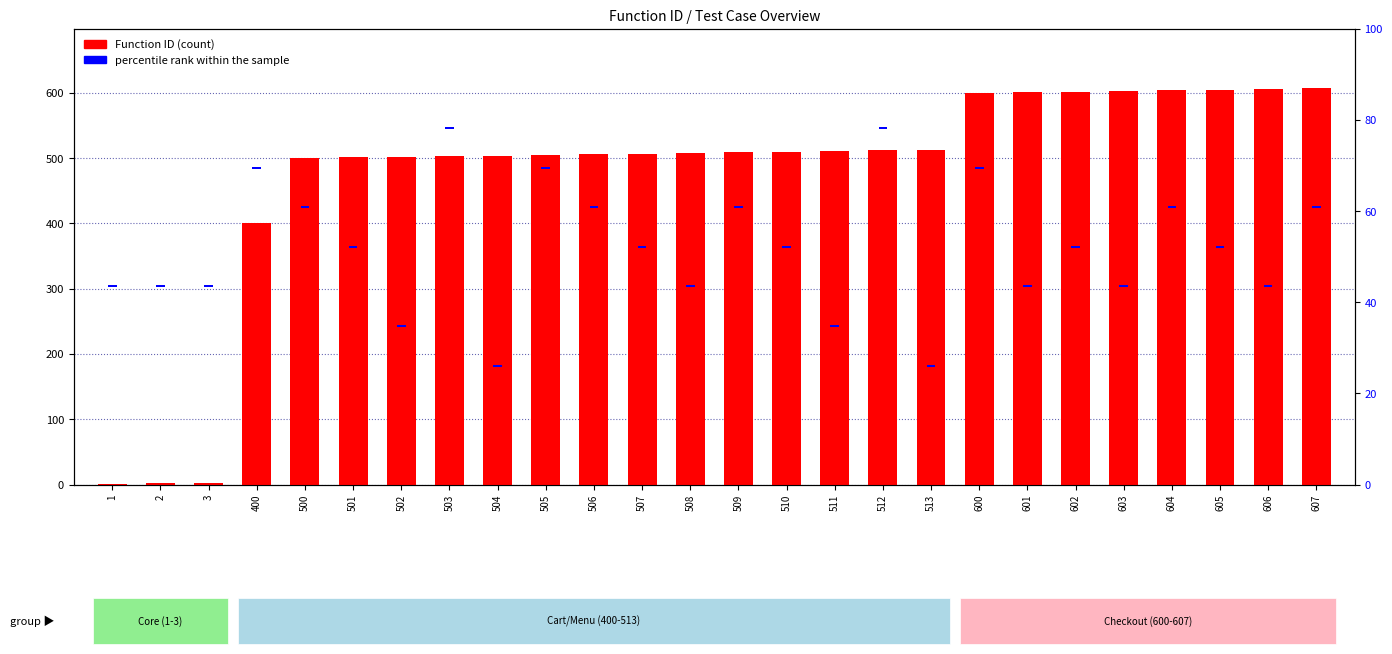

Reading left to right, transcribe all the data shown in this chart.

Function ID: 1	2	3	400	500	501	502	503	504	505	506	507	508	509	510	511	512	513	600	601	602	603	604	605	606	607
percentile rank within the sample: 3	3	3	3	3	3	3	3	3	3	3	3	3	3	3	3	3	3	3	3	3	3	3	3	3	3